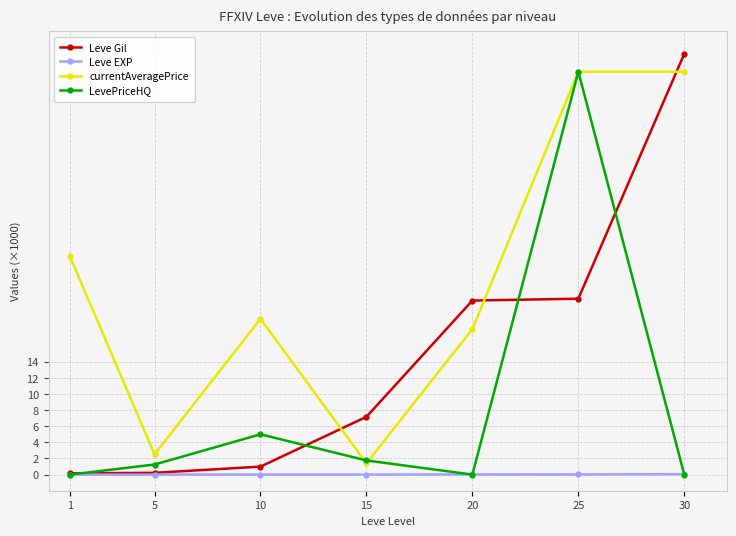

Rank the series by their average value, from lowest to highest.

Leve EXP, LevePriceHQ, Leve Gil, currentAveragePrice